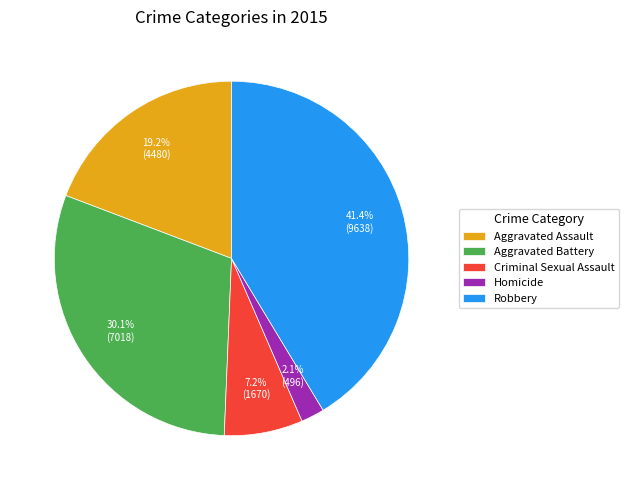

How many slices are in this pie chart?

5